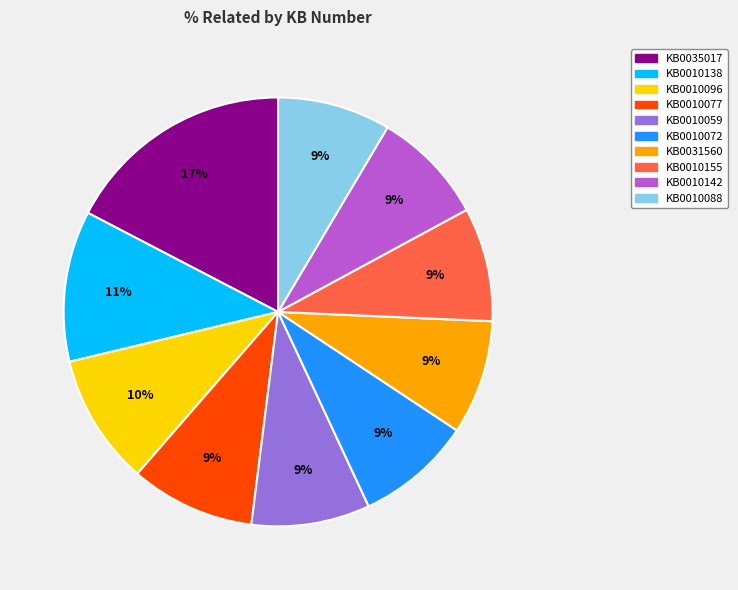

What percentage is the KB0010088 slice, to the nearest percent?

9%